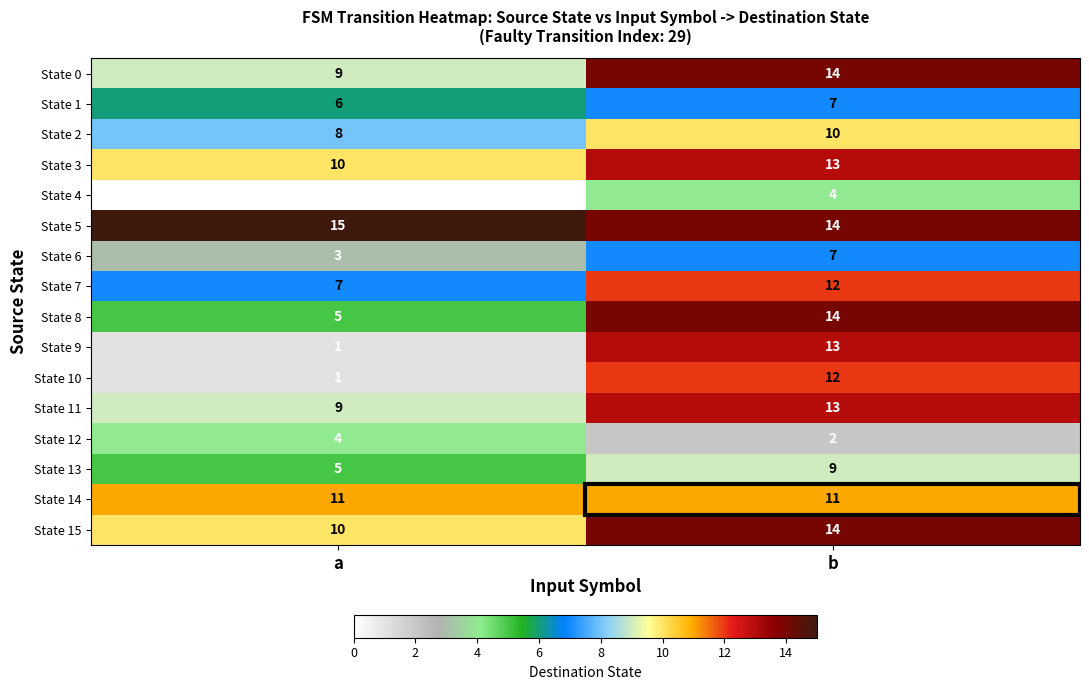

What is the greatest value displayed?

15